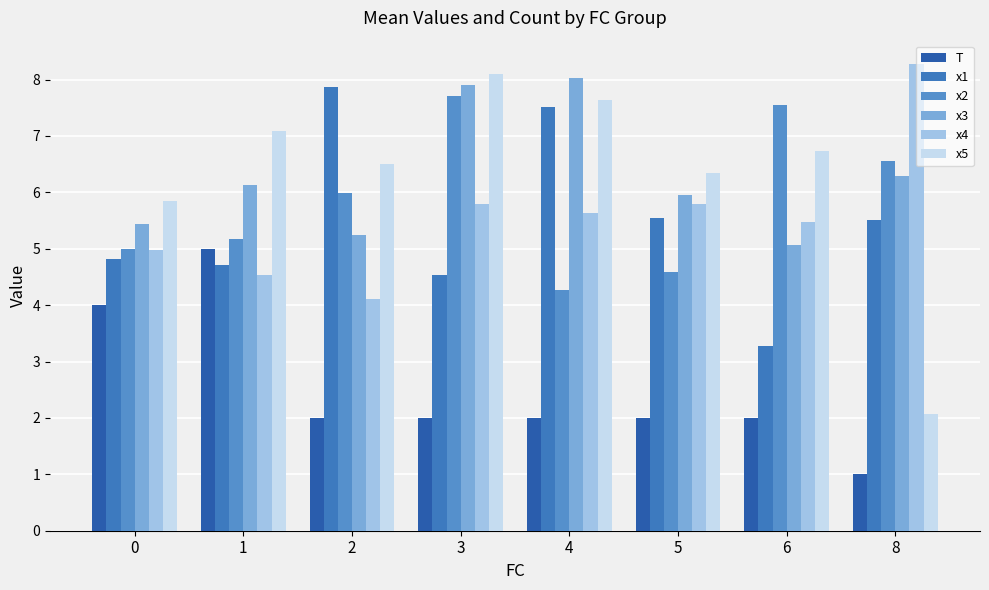

True or false: x1 has a value of 4.5 at 3.

True